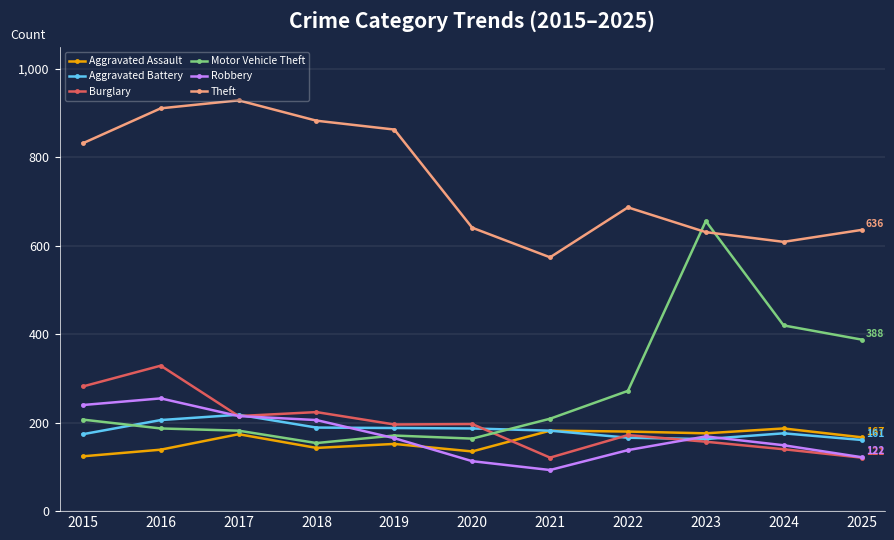

What are all the series names shown in the legend?

Aggravated Assault, Aggravated Battery, Burglary, Motor Vehicle Theft, Robbery, Theft